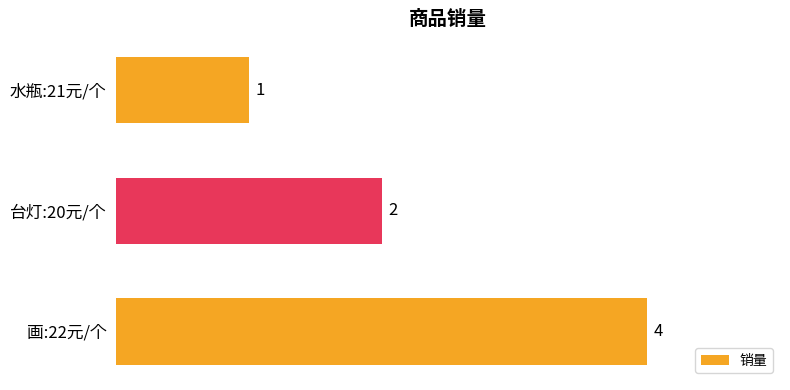

How many values are between 1 and 4?

3